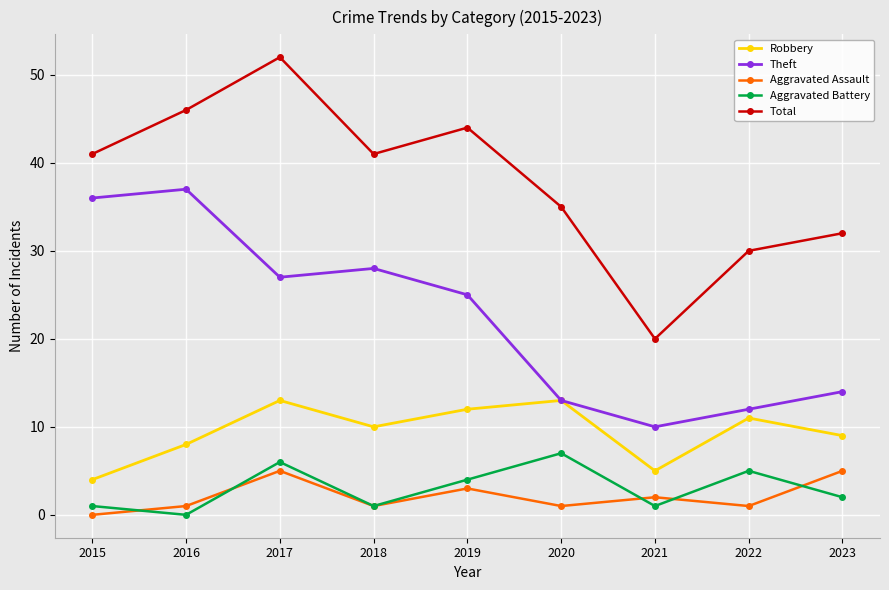

Does the chart display data point markers on the line(s)?

Yes